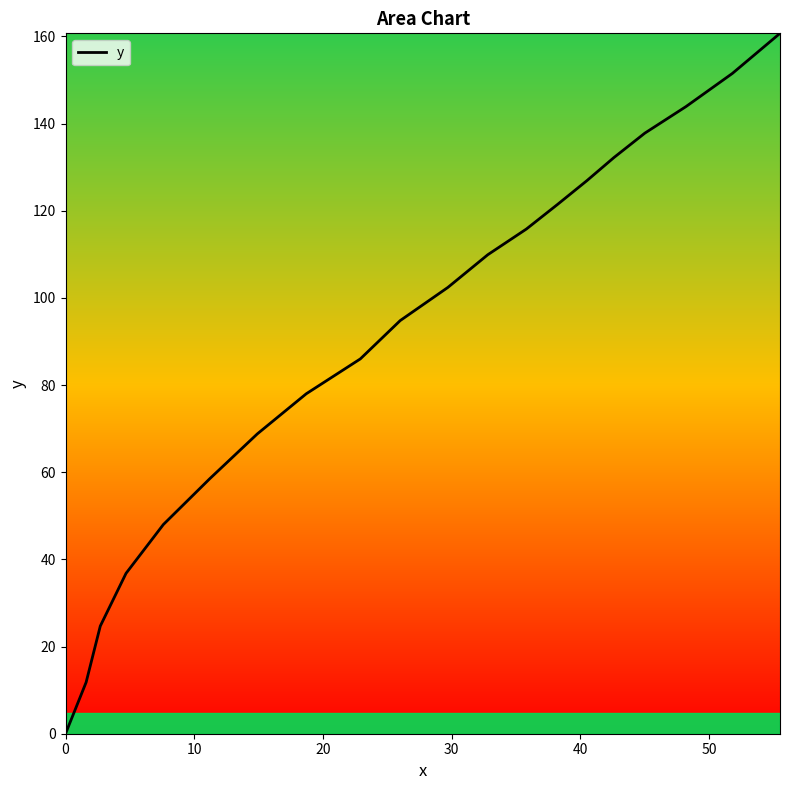

What is the difference between the maximum and second lowest values?

148.9